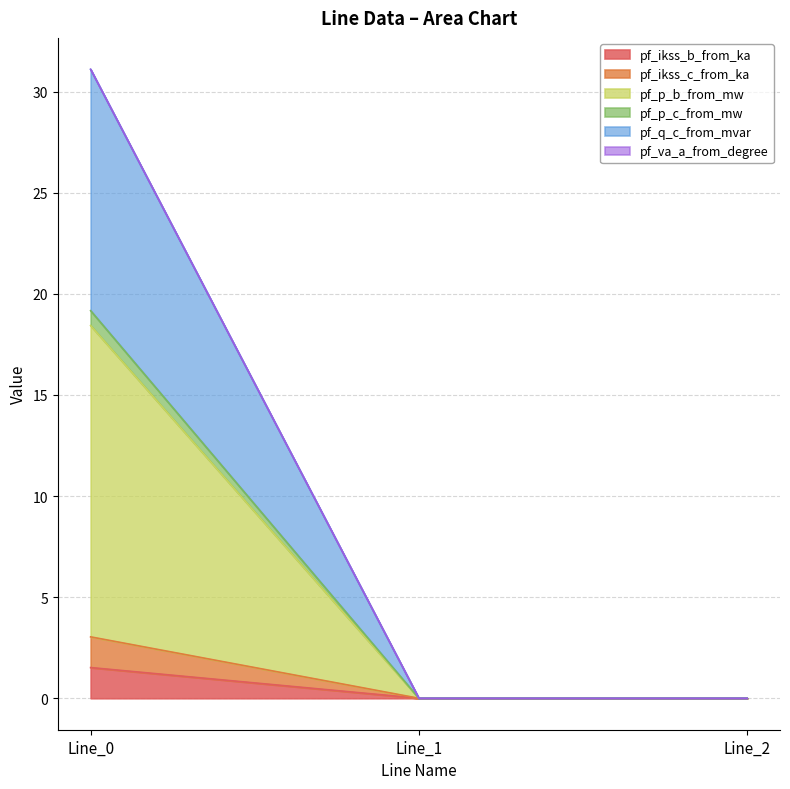

Does the chart have visible grid lines?

Yes